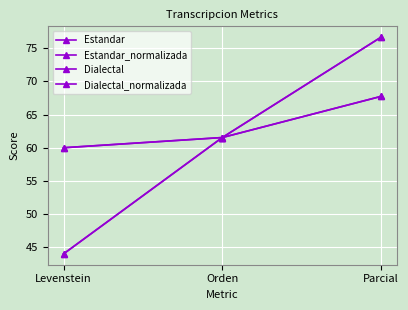

Does the chart display data point markers on the line(s)?

Yes